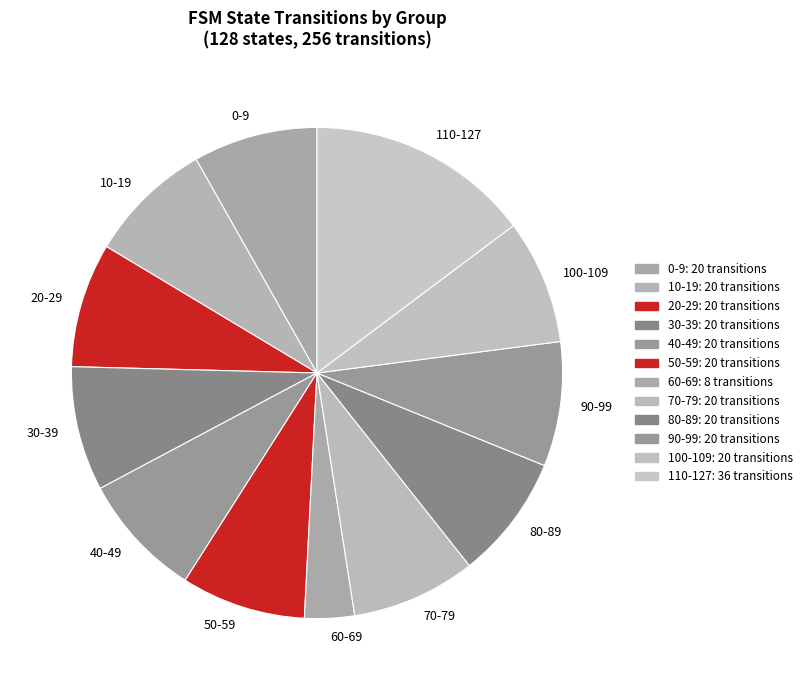

Does 60-69 represent more than half of the total?

No